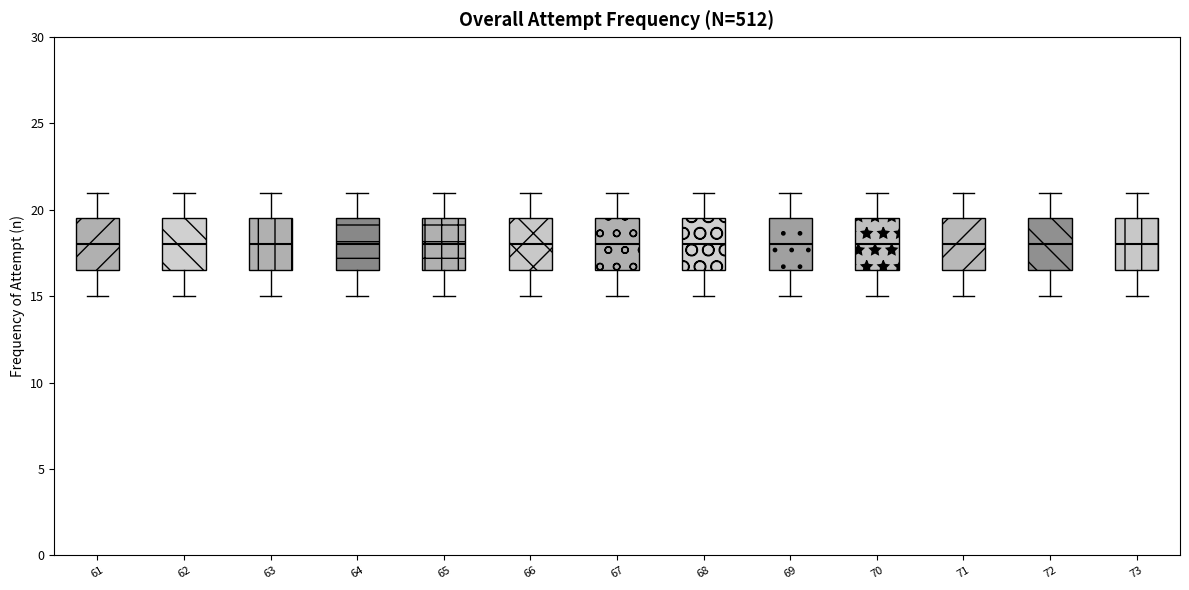

Where does the lower whisker of the box at x = 73 end on the y-axis? The values are not printed on the chart, so give them approximately, as read against the axis.

15.0